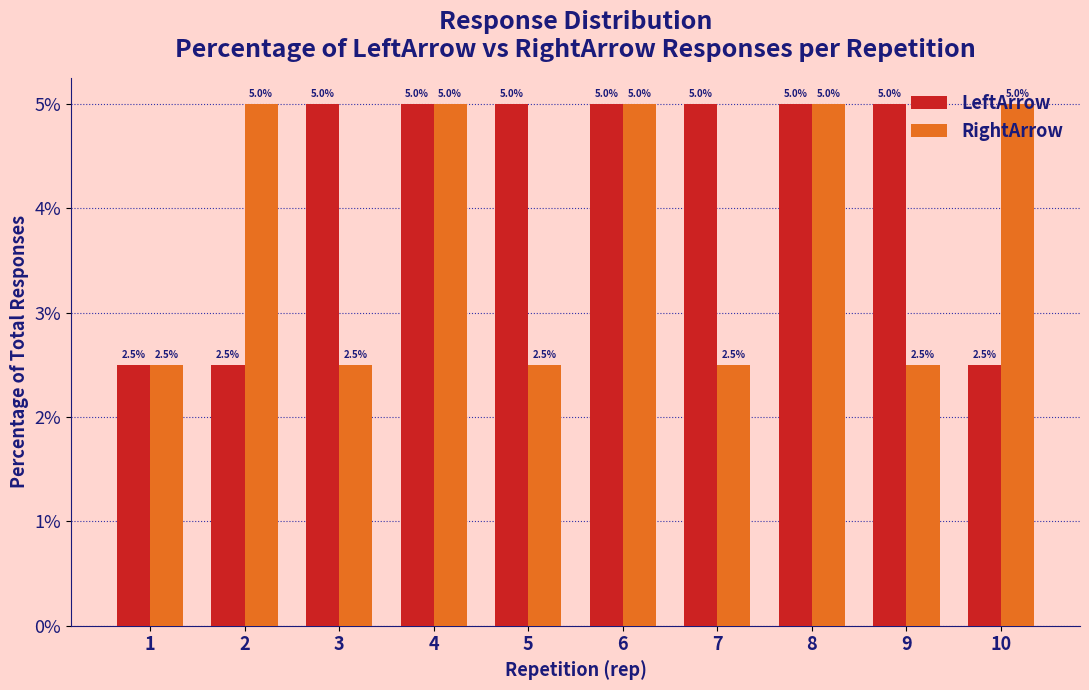

Where is LeftArrow nearest to the value 3?

1